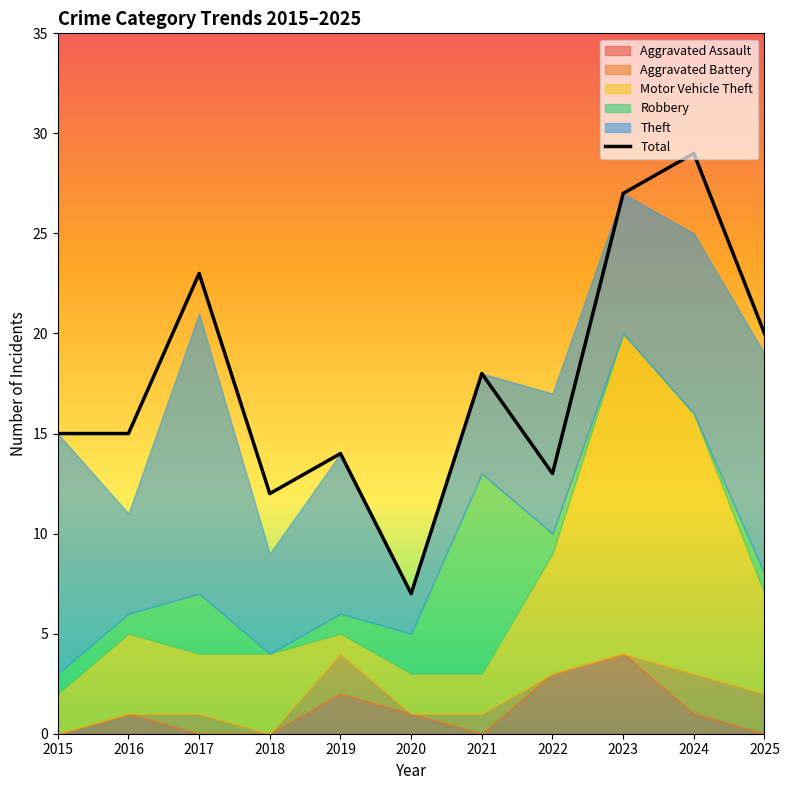

What is the value of the 11th point from the left?

20